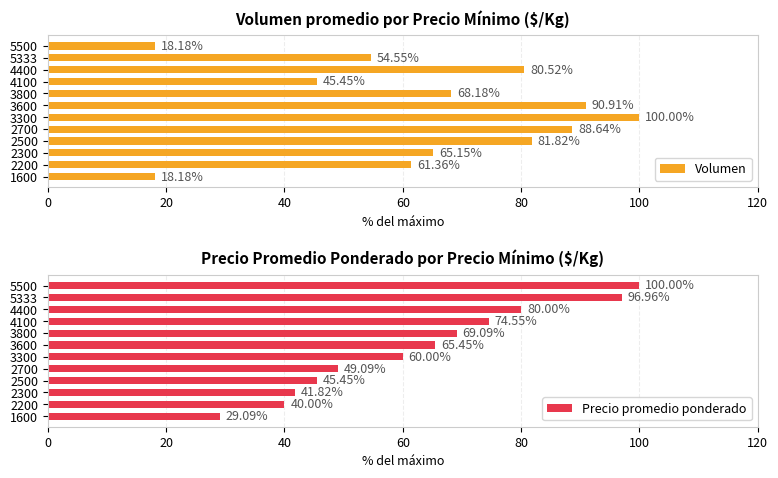

Which series has the largest total across all categories?

Volumen